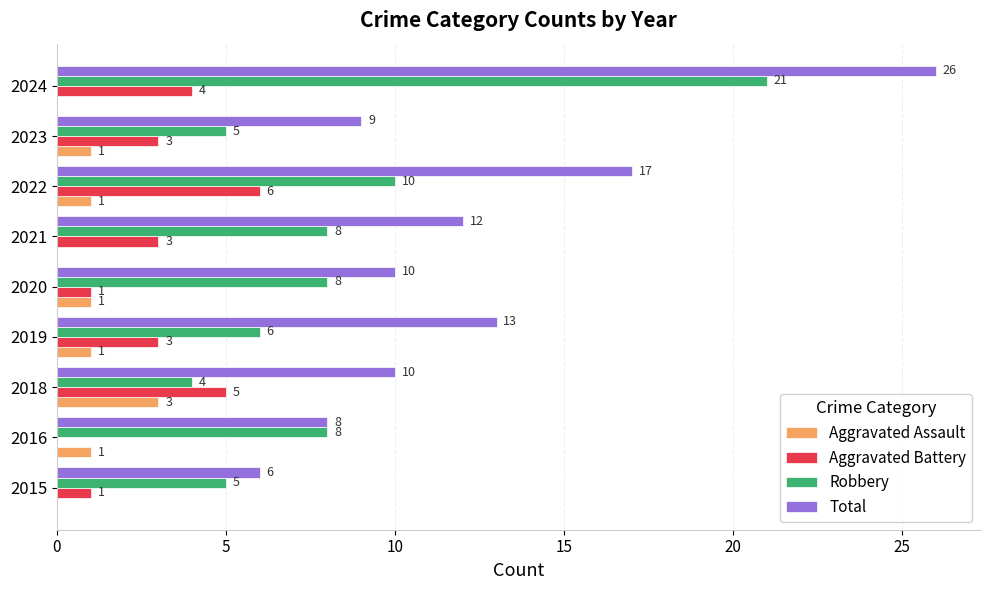

What is the sum of the Robbery values at 2024 and 2021?

29